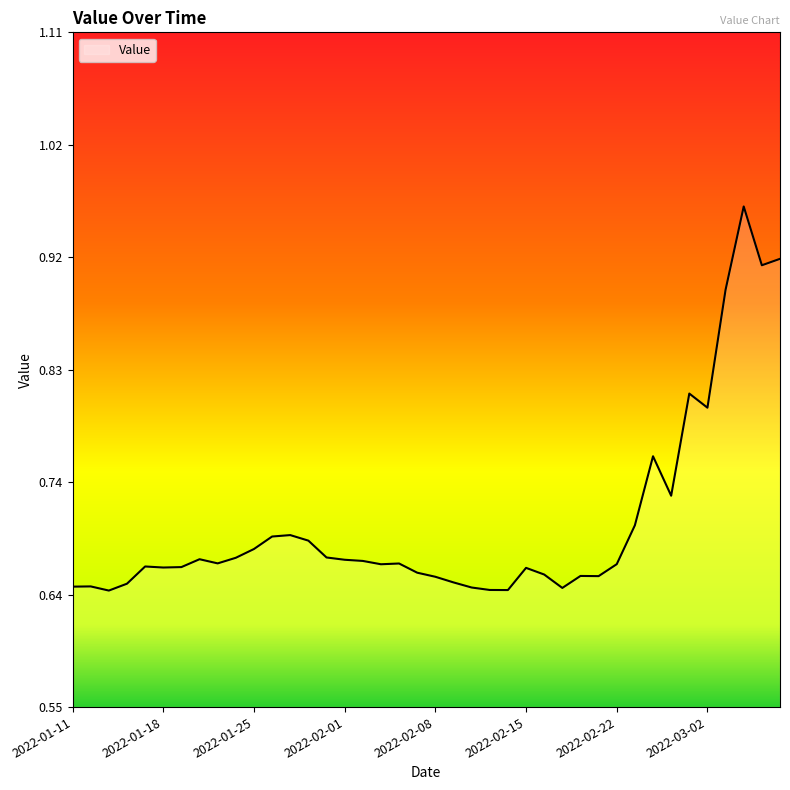

What is the difference between the maximum and minimum values?

0.3